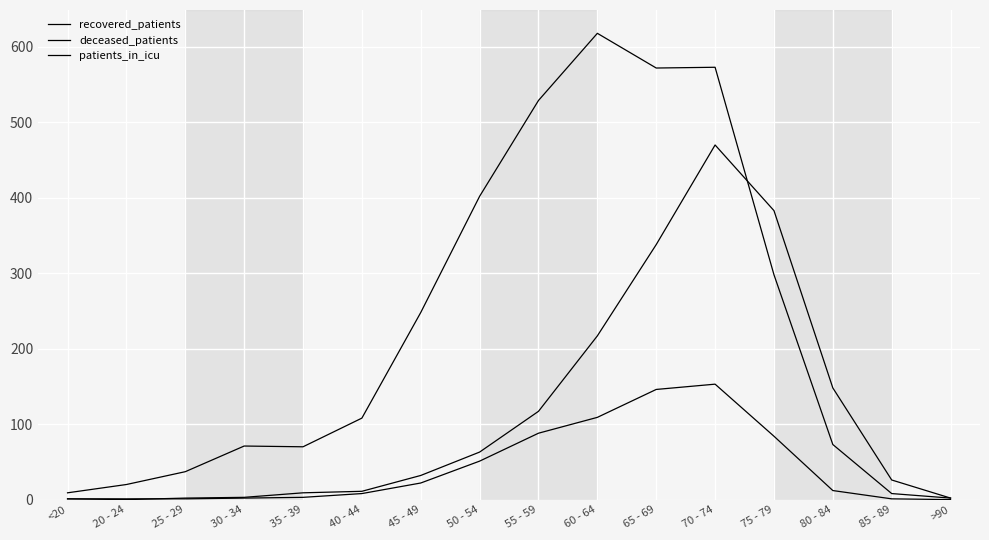

Does the chart display data point markers on the line(s)?

No